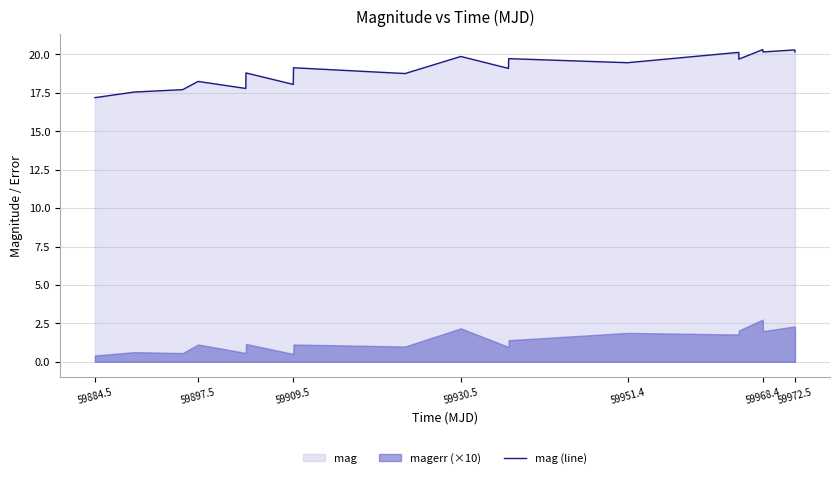

What is the lowest value of the mag (line) series?

17.2